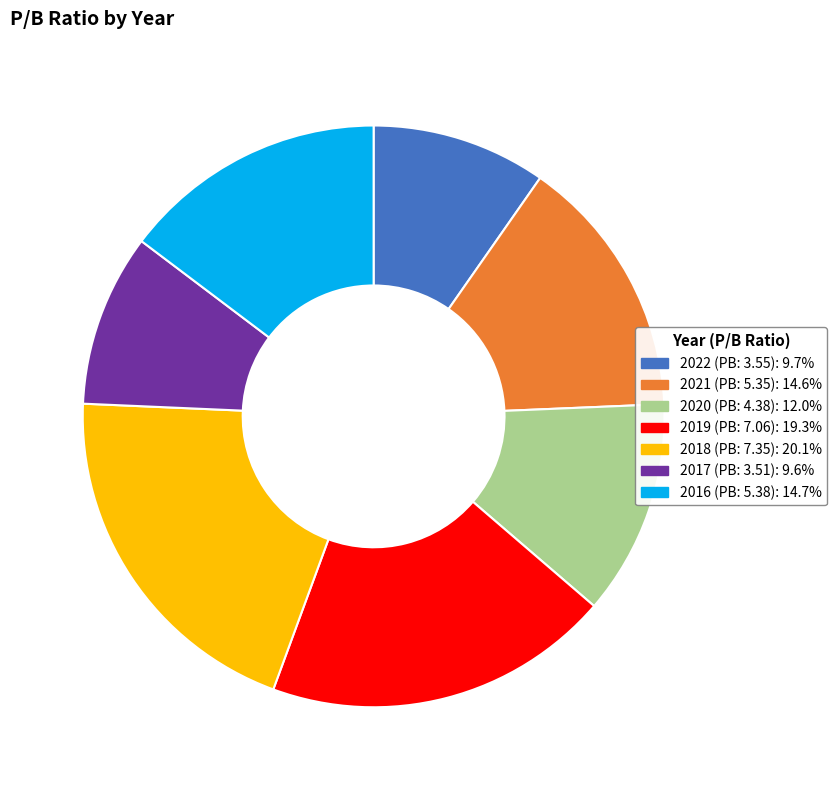

Is there a majority slice in this chart?

No